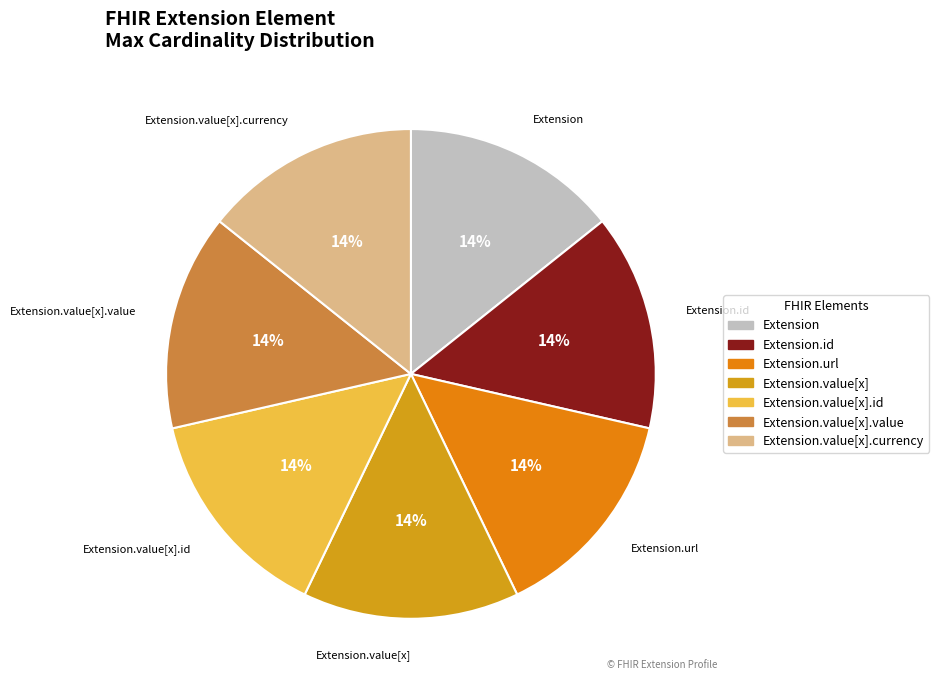

To the nearest percent, what is the difference between the largest and smallest slice percentages?

0%